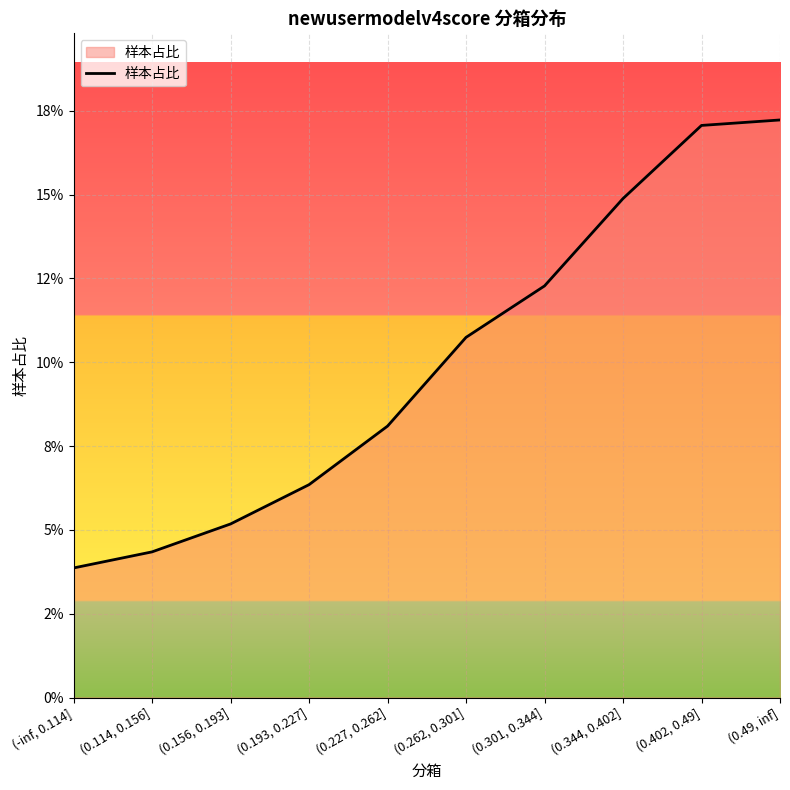

Does the chart have visible grid lines?

Yes